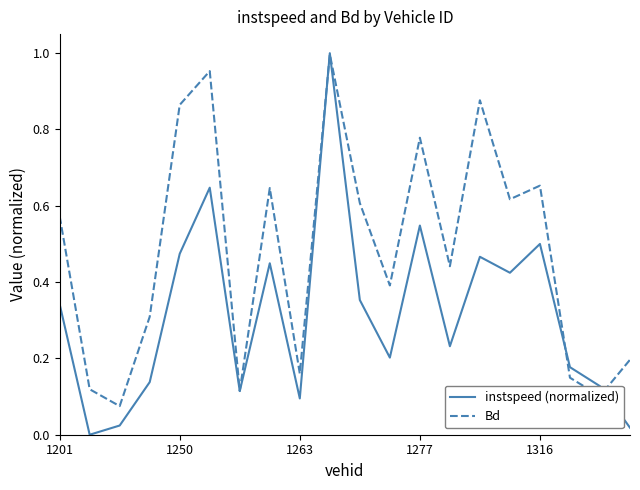

What are all the series names shown in the legend?

instspeed (normalized), Bd